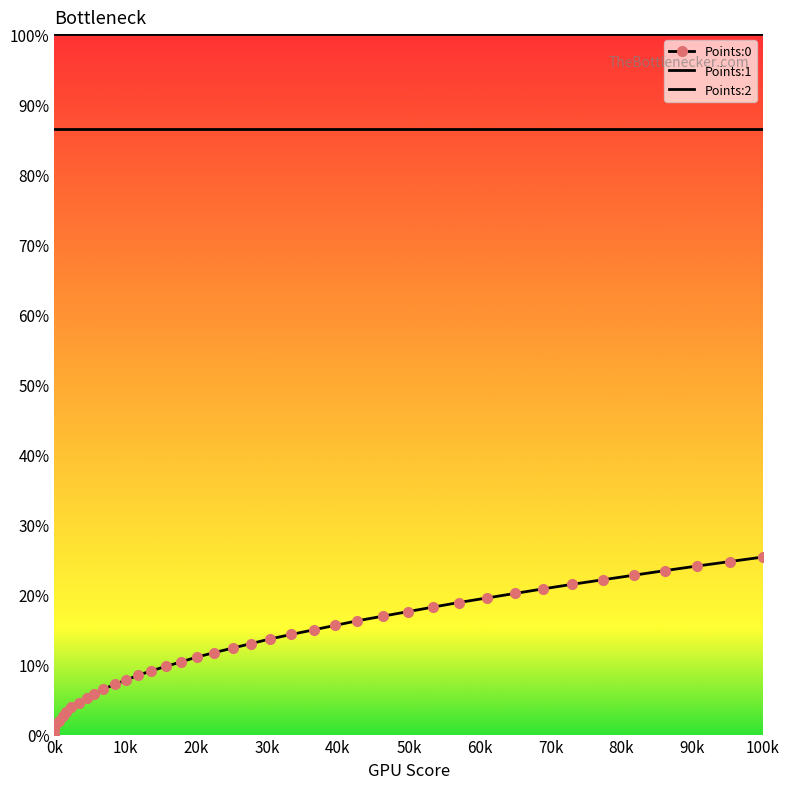

True or false: Points:1 has more than 1 interior local peaks.

False